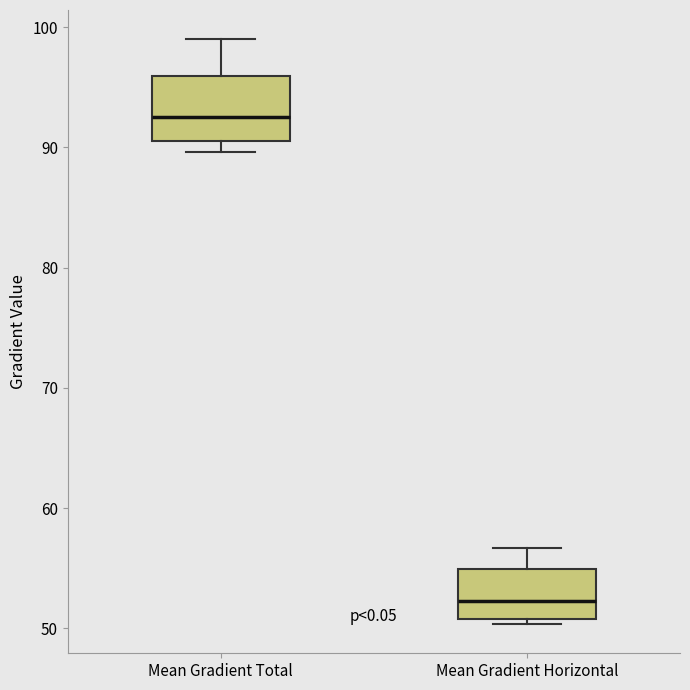

Where does the median line of the box for Mean Gradient Total sit on the y-axis? The values are not printed on the chart, so give them approximately, as read against the axis.

93